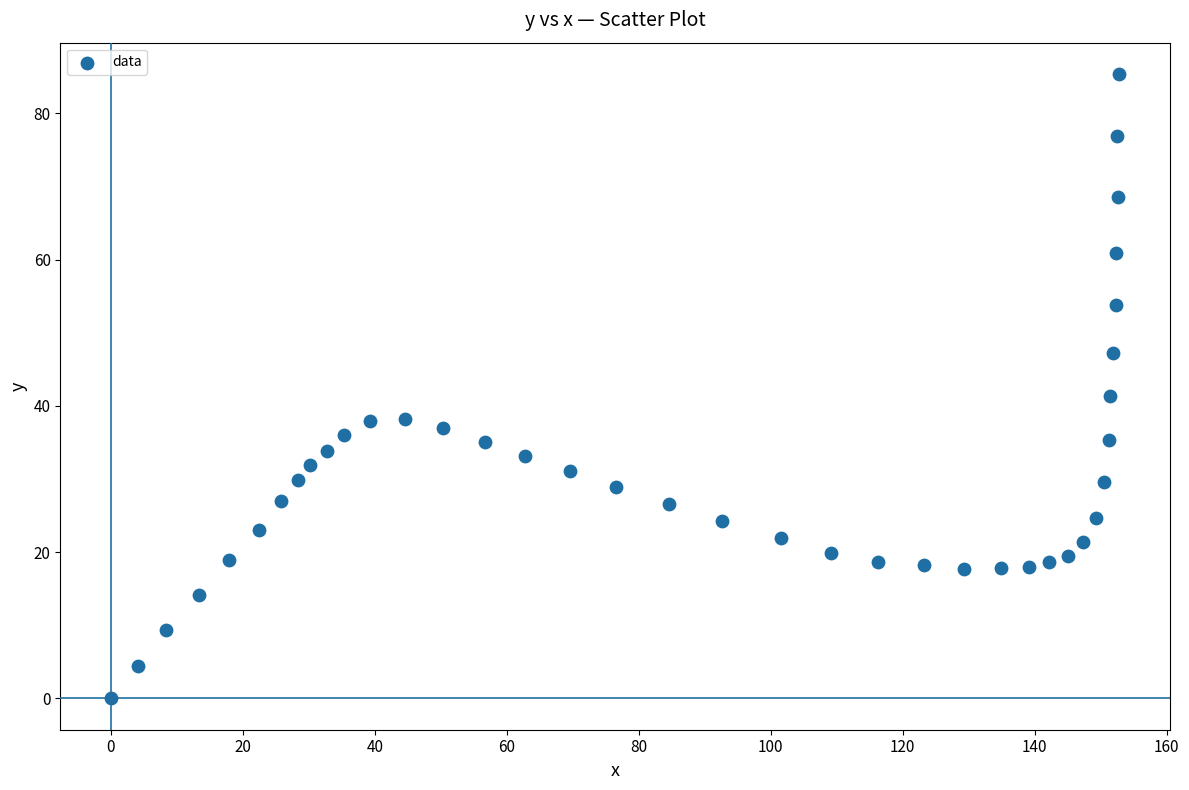

What is the range of X values (max minus min)?

152.8